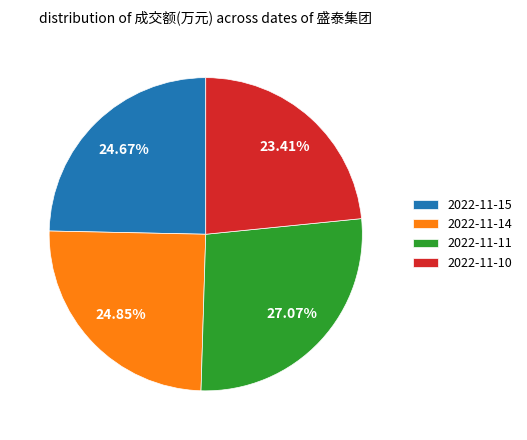

Which slice is the largest?

2022-11-11